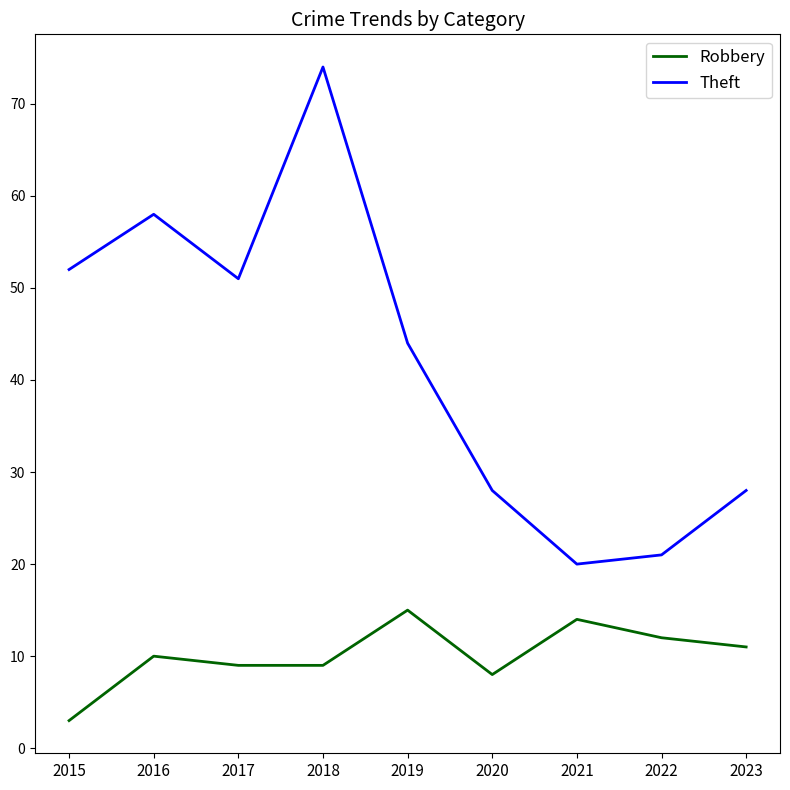

What is the spread (max minus min) of values at 2020?

20